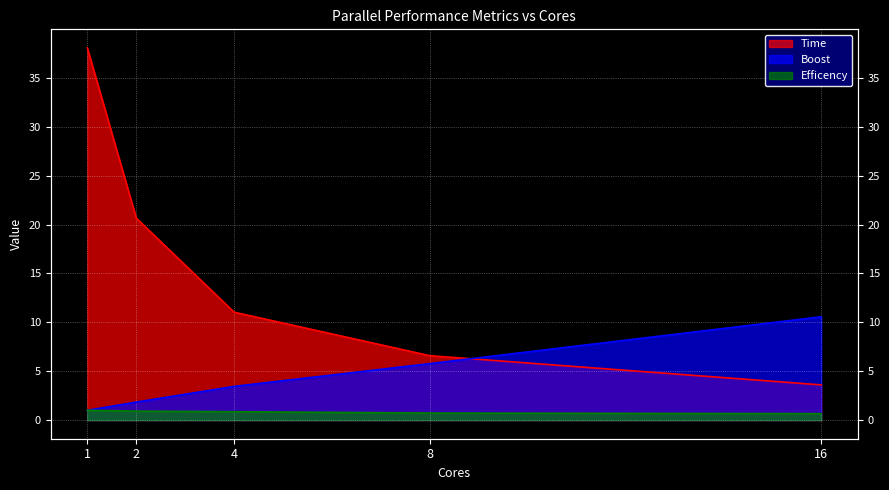

Rank the categories by Efficency value from highest to lowest.

1, 2, 4, 8, 16